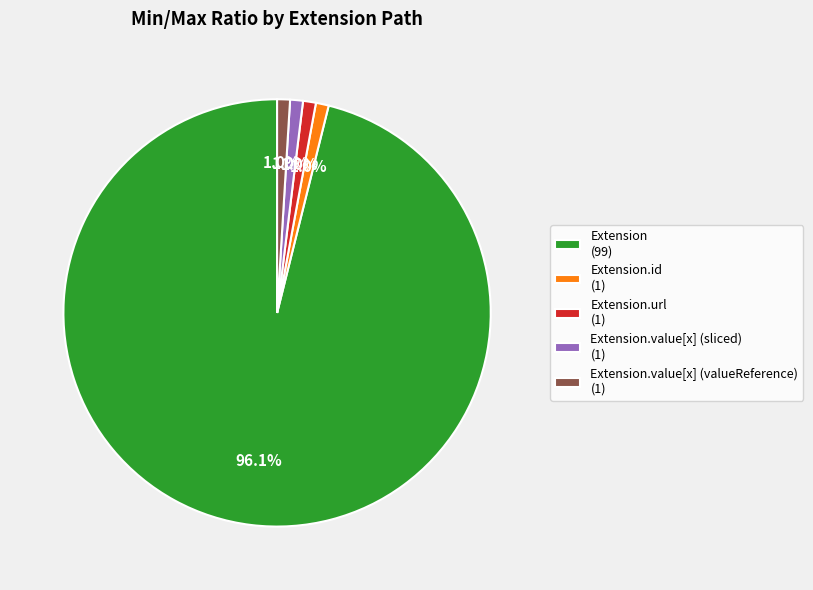

What is the largest slice in the pie chart?

Extension (99)